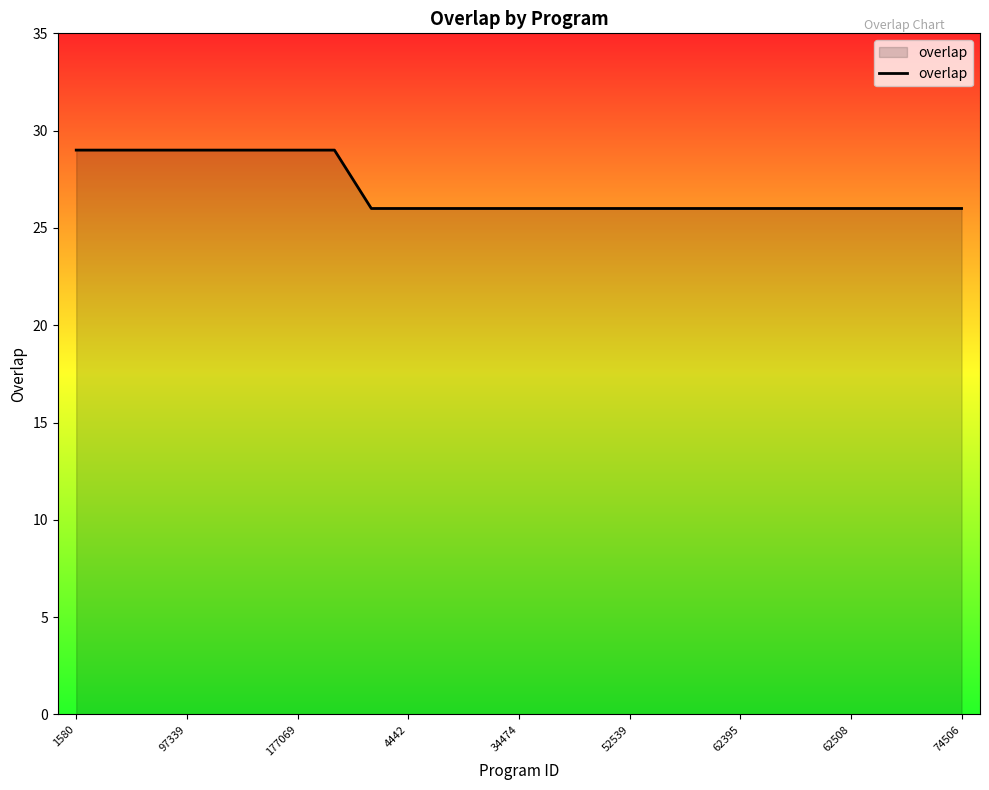

What is the smallest value displayed?

26